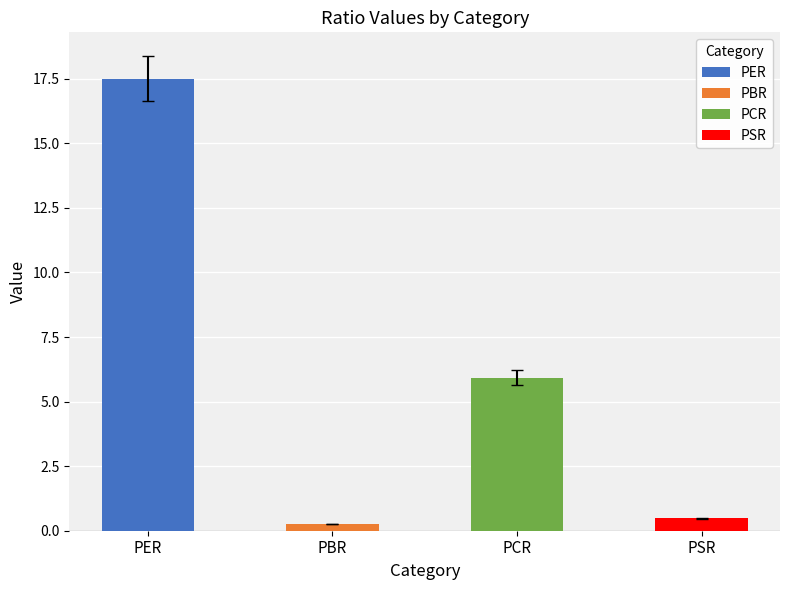

Are the bars grouped side by side (vs. stacked)?

No